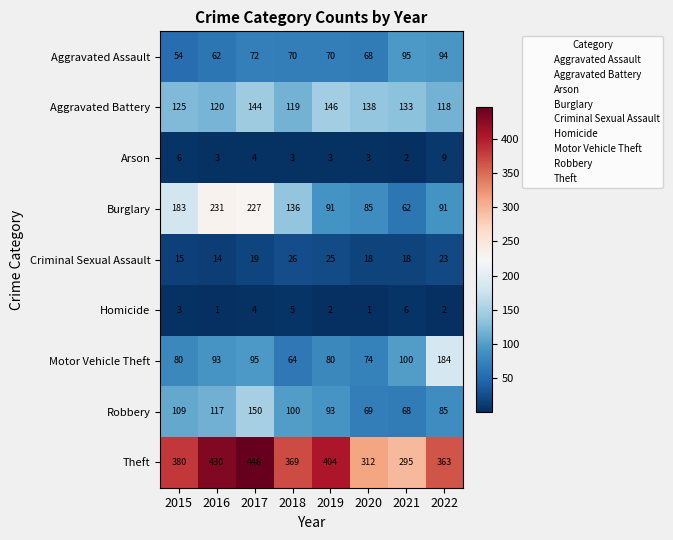

Count the number of data series in this chart.

9